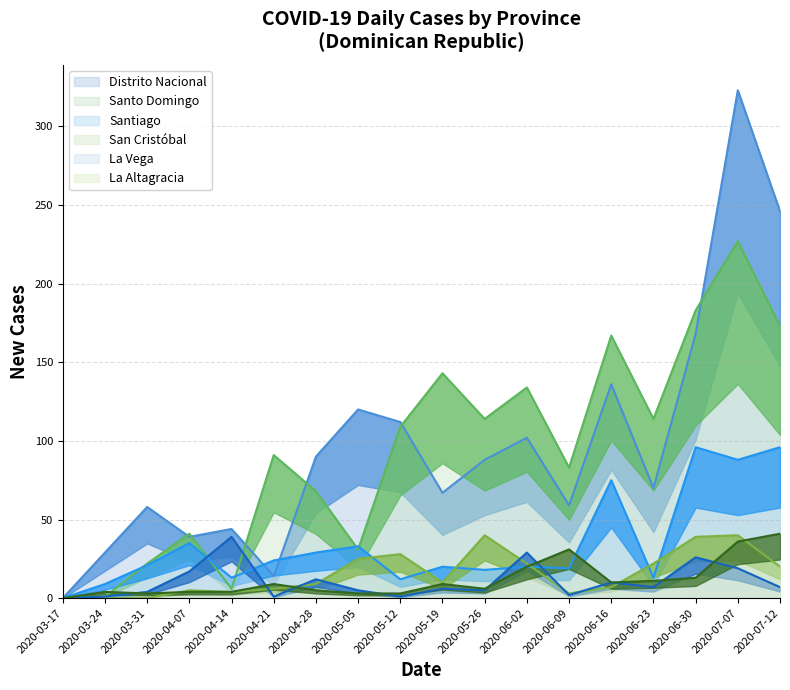

What are all the series names shown in the legend?

Distrito Nacional, Santo Domingo, Santiago, San Cristóbal, La Vega, La Altagracia